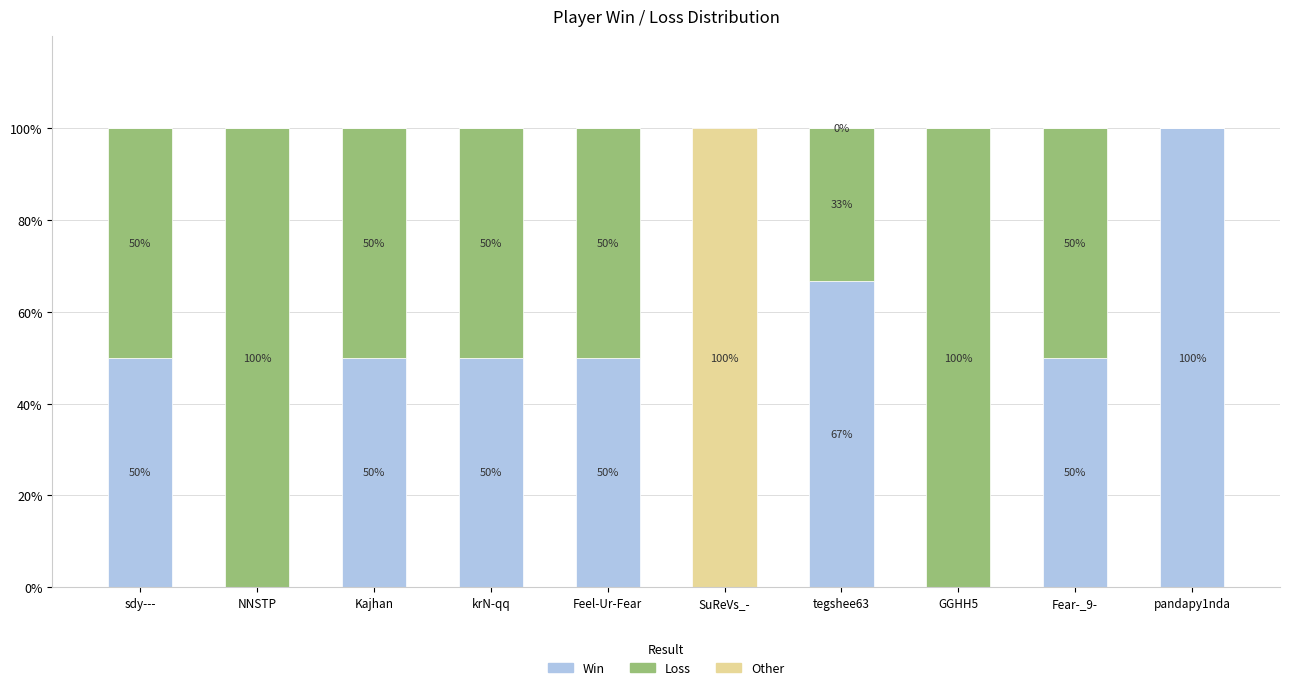

What is the total value across all series at NNSTP?

100.0